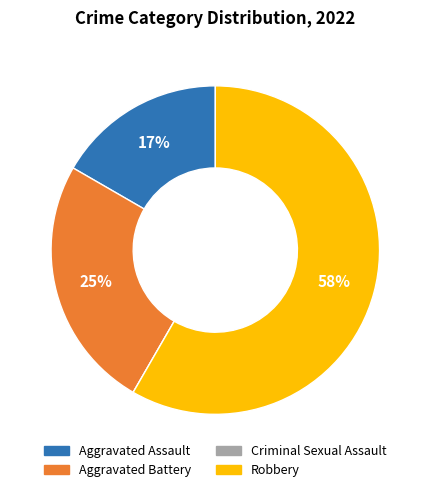

True or false: Aggravated Assault accounts for 4% of the total.

False